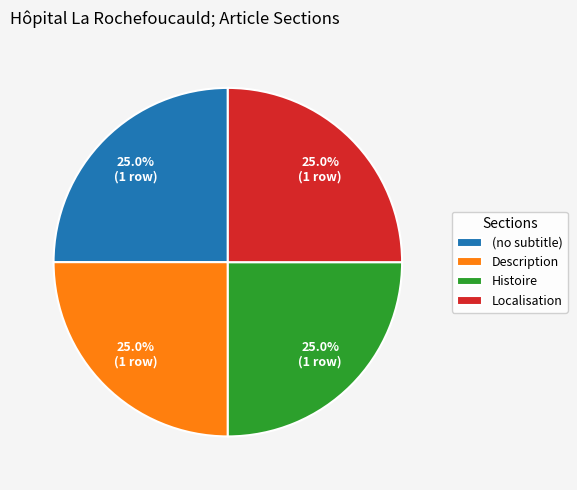

Approximately how many times larger is the value at Description compared to Histoire?

1.0